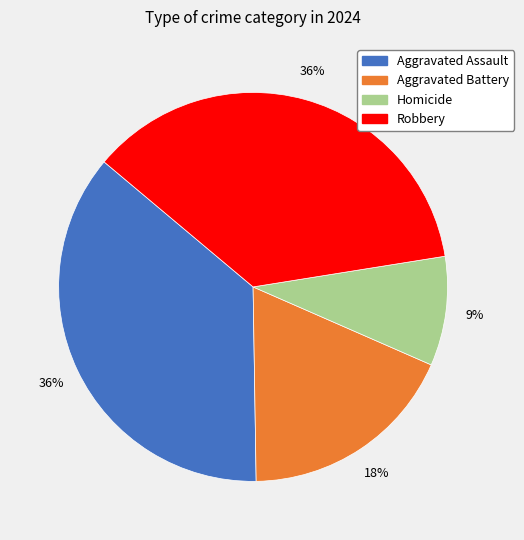

True or false: Aggravated Battery accounts for 12% of the total.

False